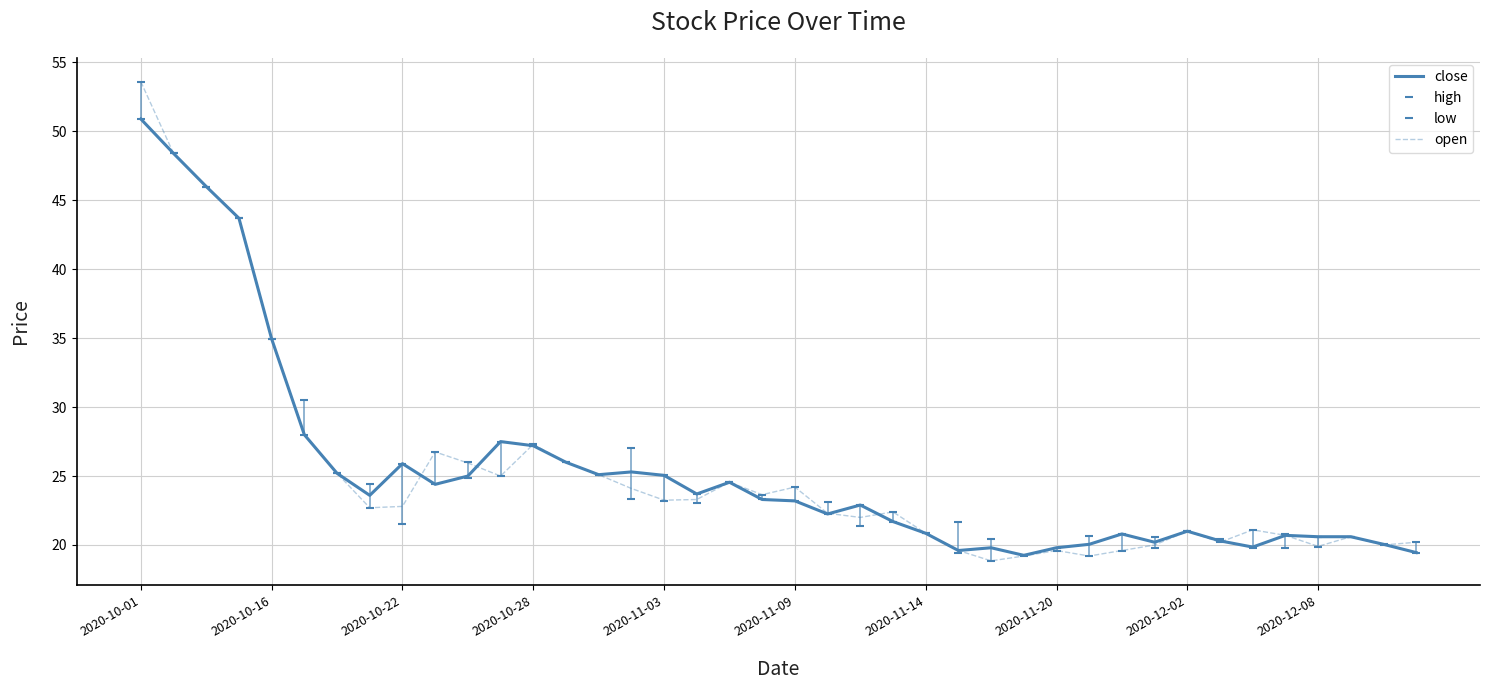

Reading left to right, transcribe all the data shown in this chart.

close: 50.9	48.4	46.0	43.7	35.0	28.0	25.2	23.6	25.9	24.4	25.0	27.5	27.2	26.0	25.1	25.3	25.1	23.7	24.6	23.3	23.2	22.2	22.9	21.7	20.9	19.6	19.8	19.2	19.8	20.1	20.8	20.2	21.0	20.3	19.9	20.7	20.6	20.6	20.1	19.4
high: 53.6	48.4	46.0	43.7	35.0	30.6	25.2	24.4	25.9	26.8	26.0	27.5	27.3	26.0	25.1	27.0	25.1	23.7	24.6	23.6	24.2	23.1	22.9	22.4	20.9	21.6	20.4	19.2	19.8	20.6	20.8	20.6	21.0	20.4	21.1	20.8	20.6	20.6	20.1	20.2
low: 50.9	48.4	46.0	43.7	35.0	28.0	25.2	22.7	21.5	24.4	24.9	25.0	27.2	26.0	25.1	23.3	23.2	23.1	24.6	23.3	23.2	22.2	21.4	21.6	20.9	19.4	18.9	19.2	19.6	19.2	19.6	19.8	21.0	20.2	19.8	19.8	19.9	20.6	20.0	19.4
open: 53.6	48.4	46.0	43.7	35.0	28.0	25.2	22.7	22.8	26.8	25.9	25.0	27.3	26.0	25.1	24.1	23.2	23.3	24.6	23.6	24.2	22.3	22.0	22.4	20.9	19.6	18.9	19.2	19.6	19.2	19.6	20.0	21.0	20.2	21.1	20.7	19.9	20.6	20.0	20.2